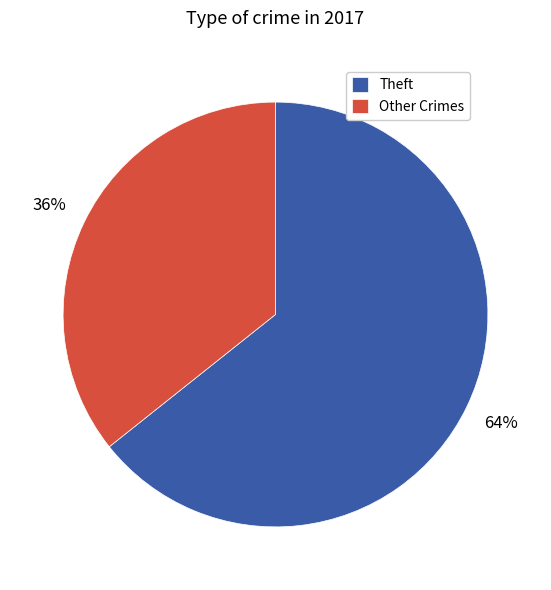

True or false: Other Crimes accounts for 36% of the total.

True